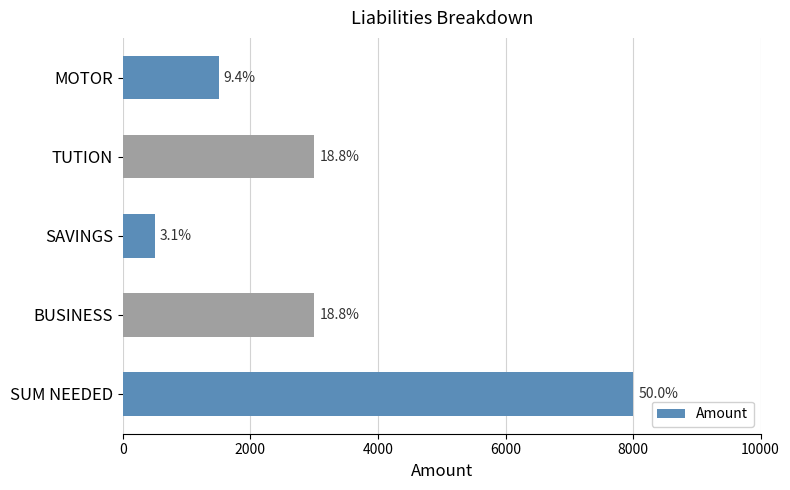

What is the difference between the maximum and minimum values?

7500